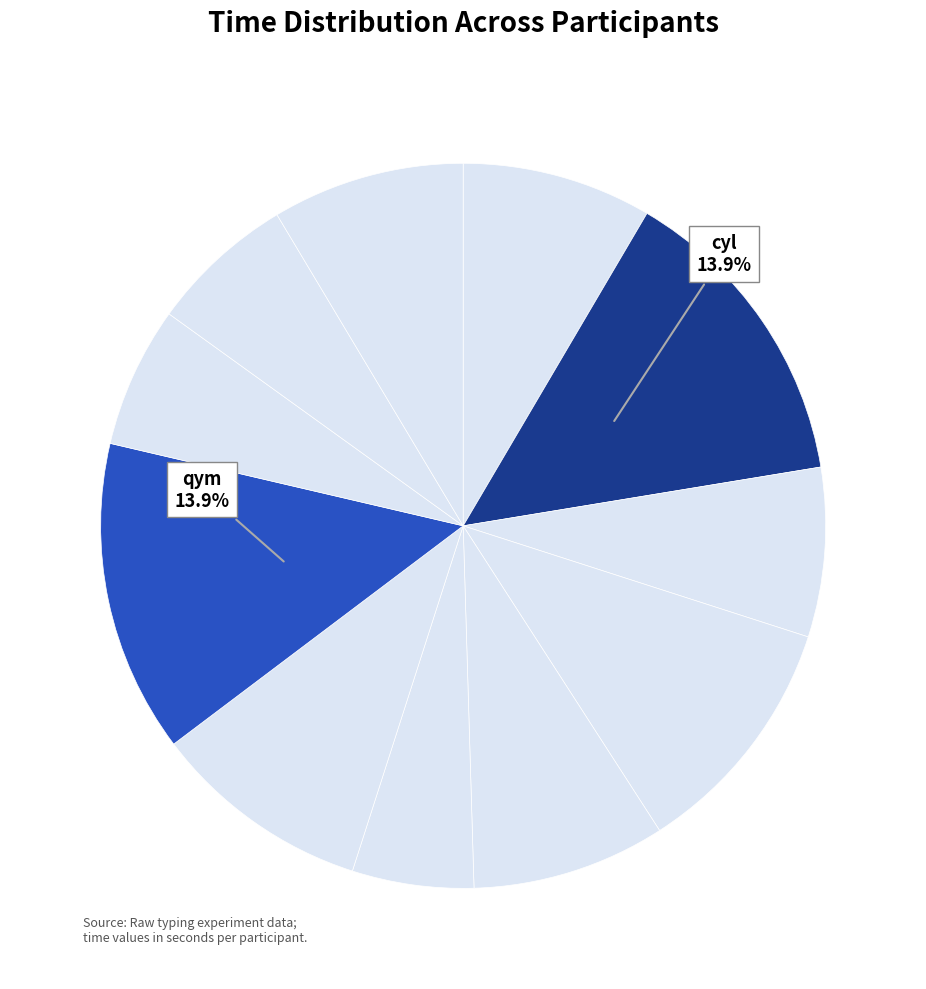

Count the number of slices in the pie.

11